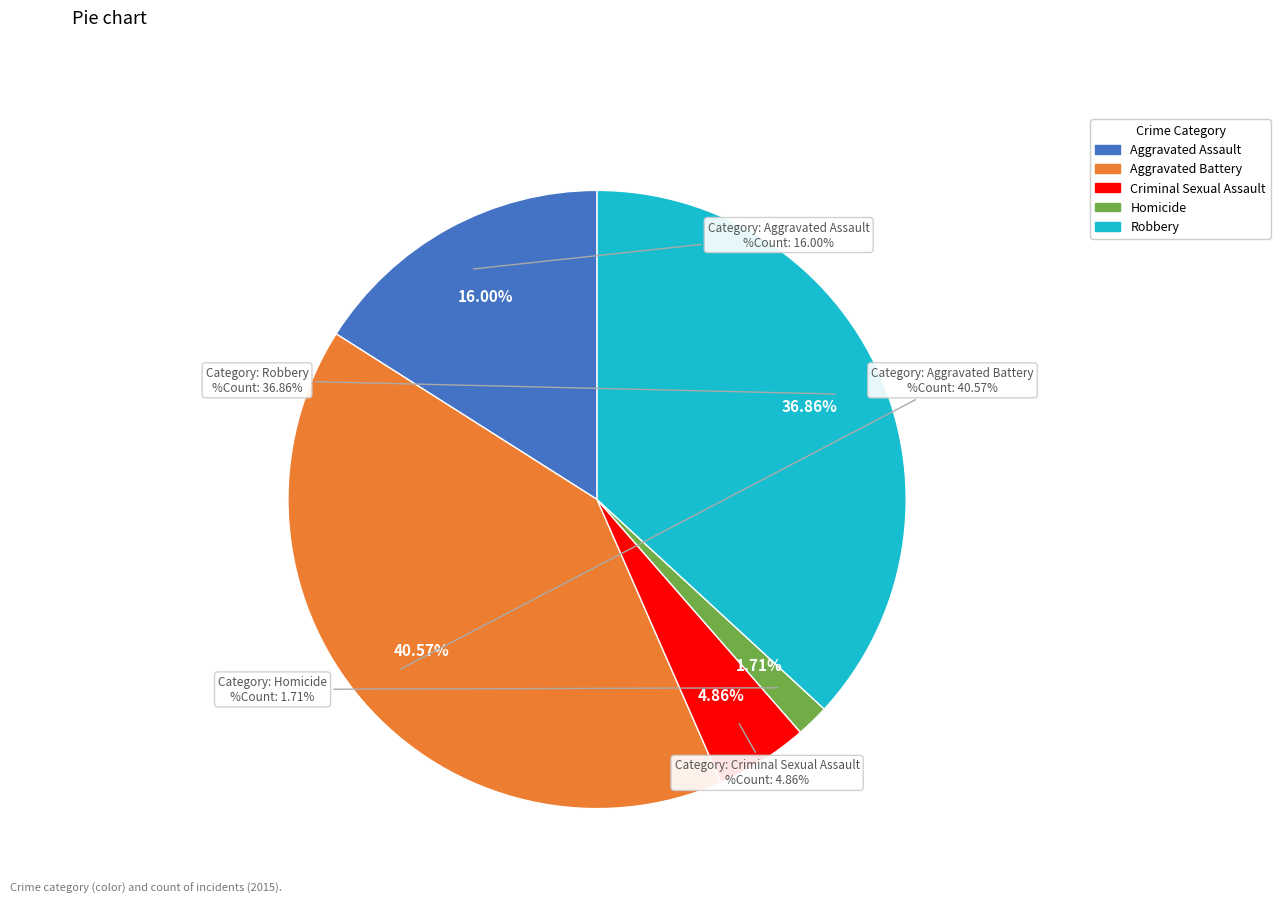

What portion of the pie excludes Aggravated Battery?

59.4%